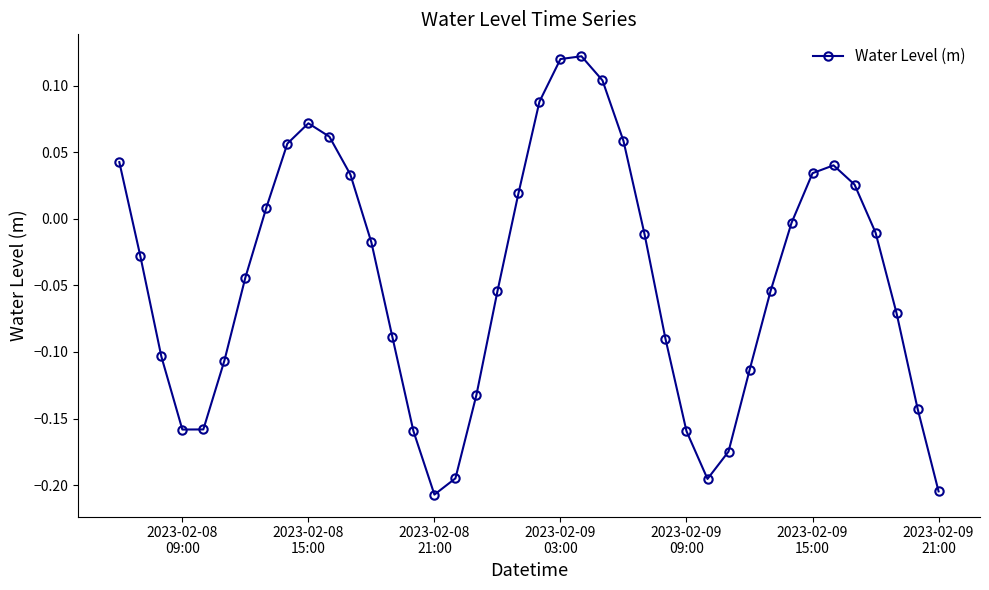

What is the difference between the maximum and second lowest values?

0.3